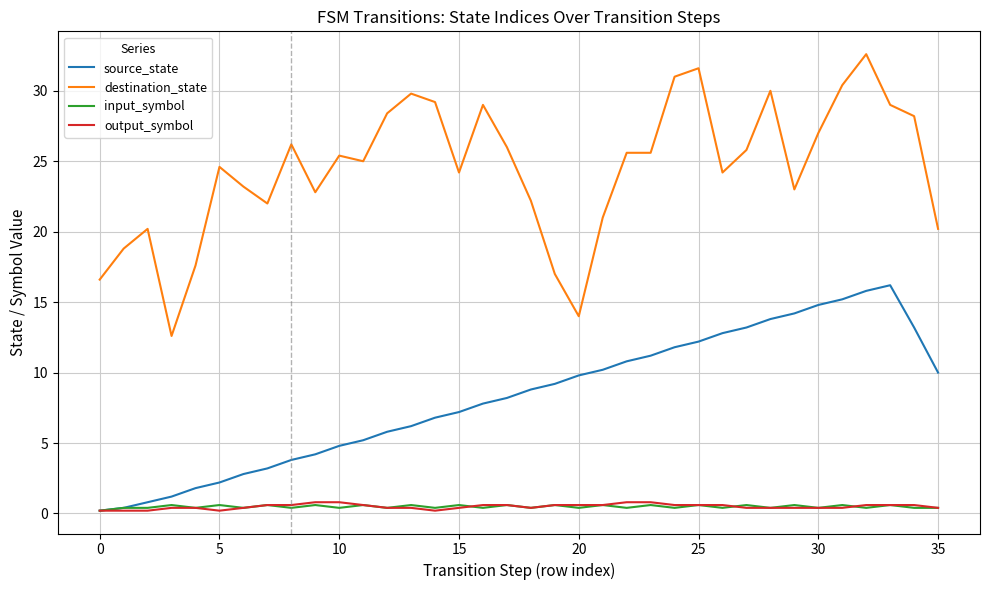

What is the minimum value for output_symbol?

0.2